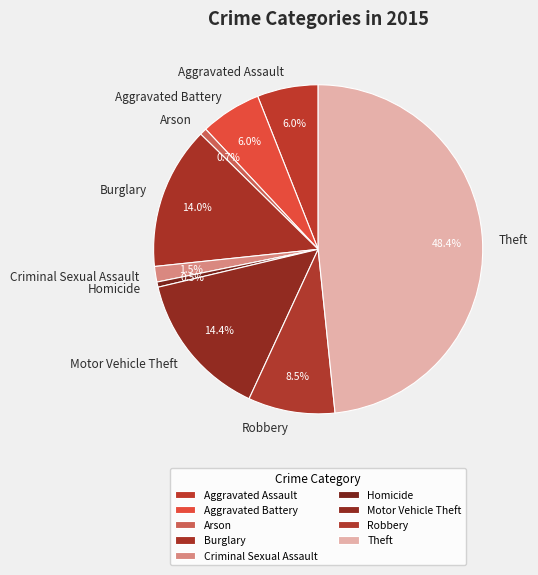

Is it true that Aggravated Assault is 18% of the pie?

False